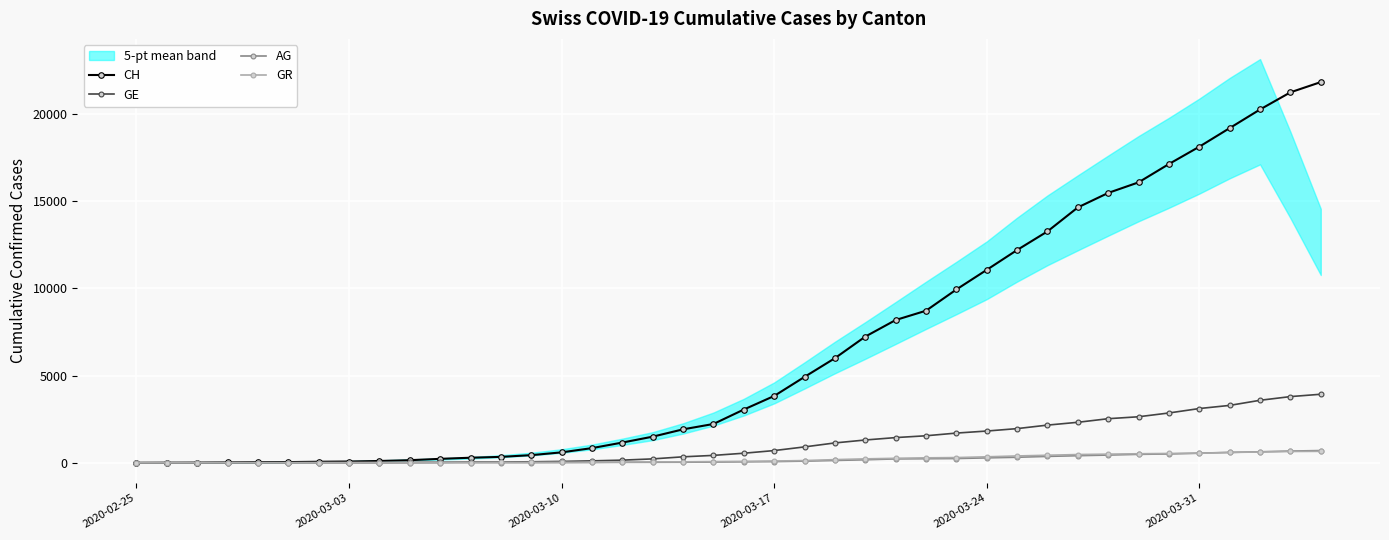

List the series in order of their peak value, highest first.

CH, GE, AG, GR